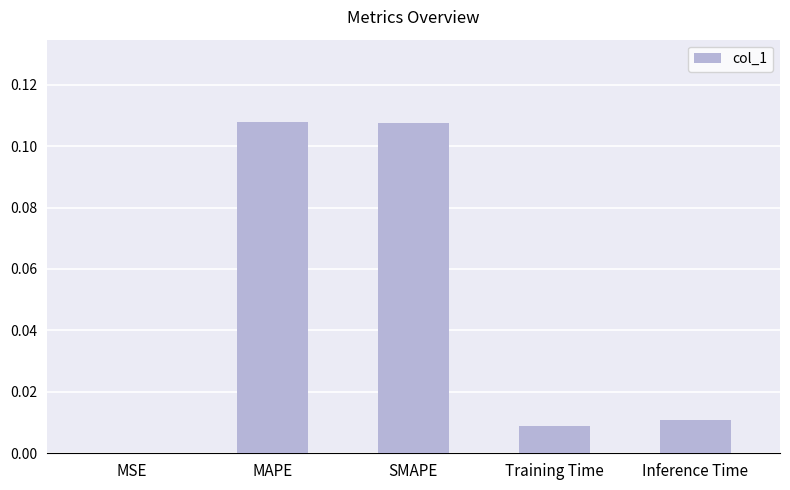

True or false: the data shows 0.0 at MSE.

True